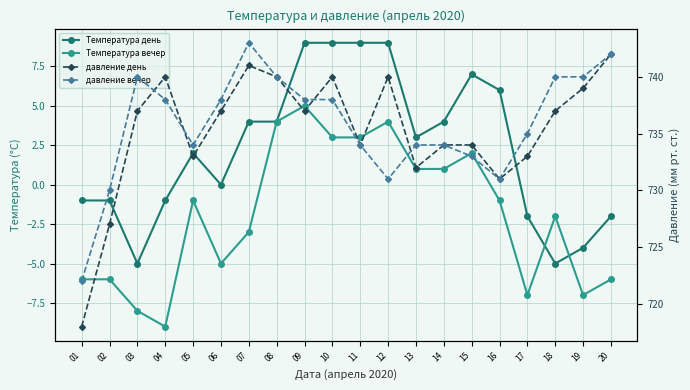

Where is Температура вечер nearest to the value -2?

18